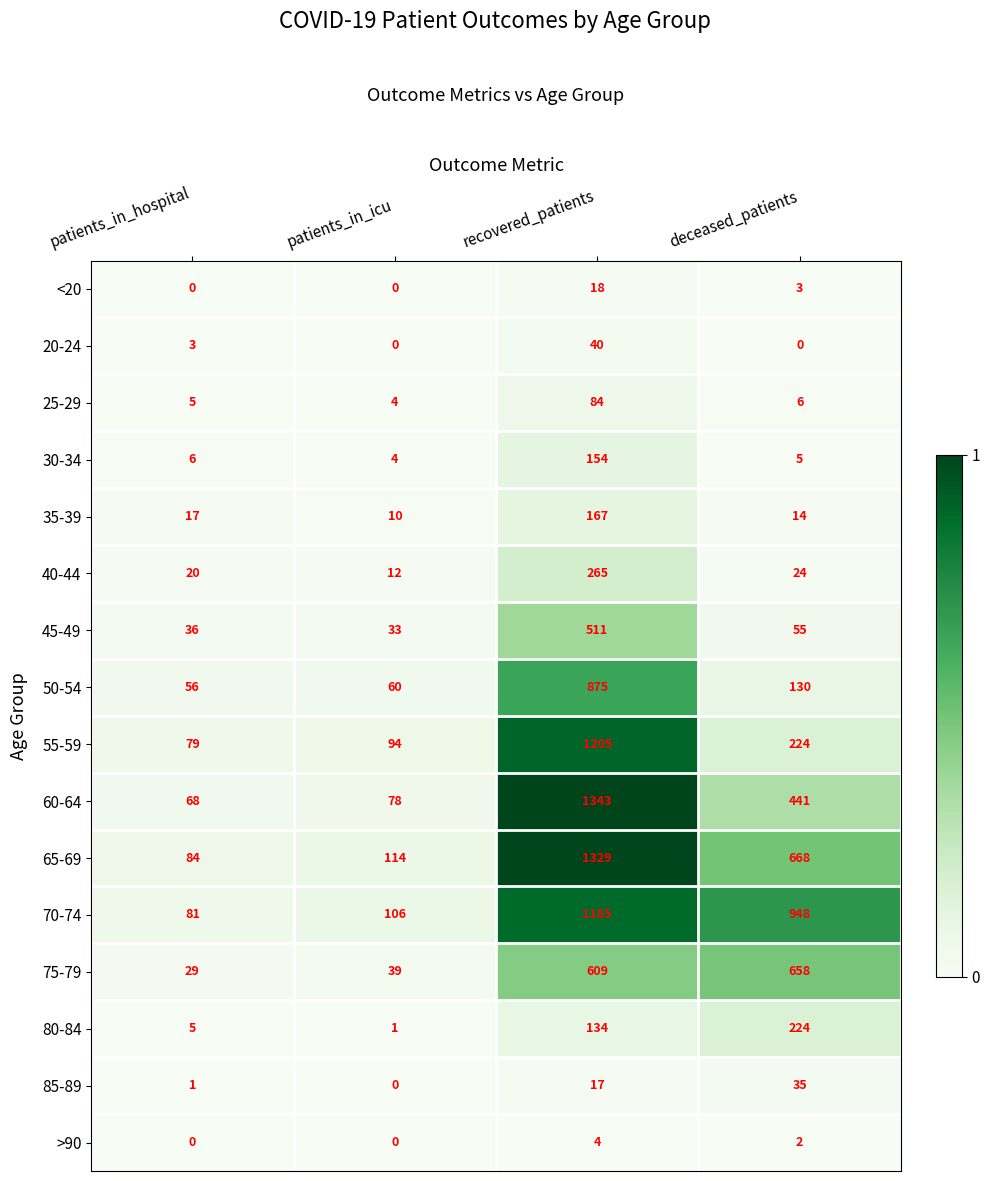

What is the difference between the highest and lowest values at patients_in_hospital?

84